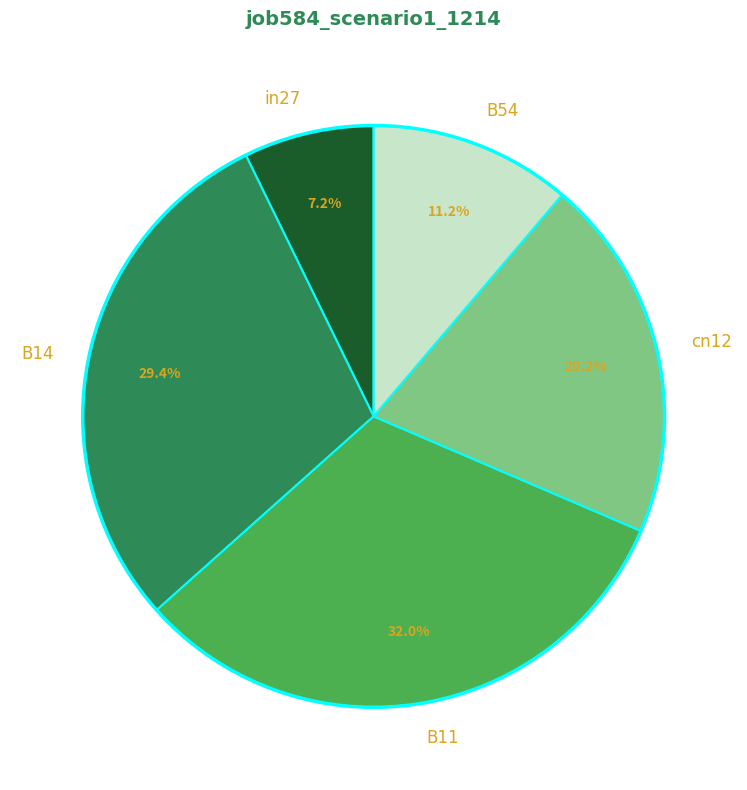

What is the largest slice in the pie chart?

B11